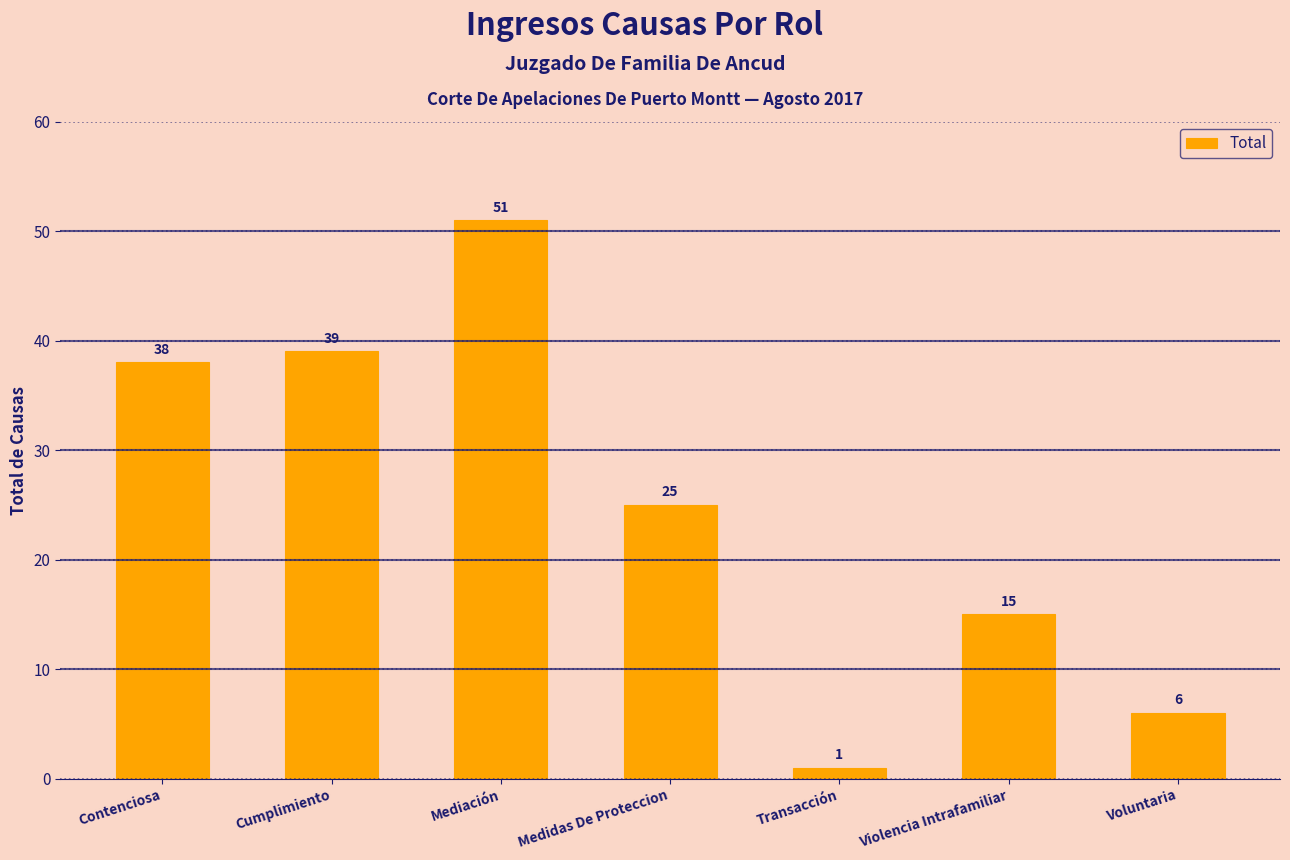

What is the label of the 4th bar from the right?

Medidas De Proteccion